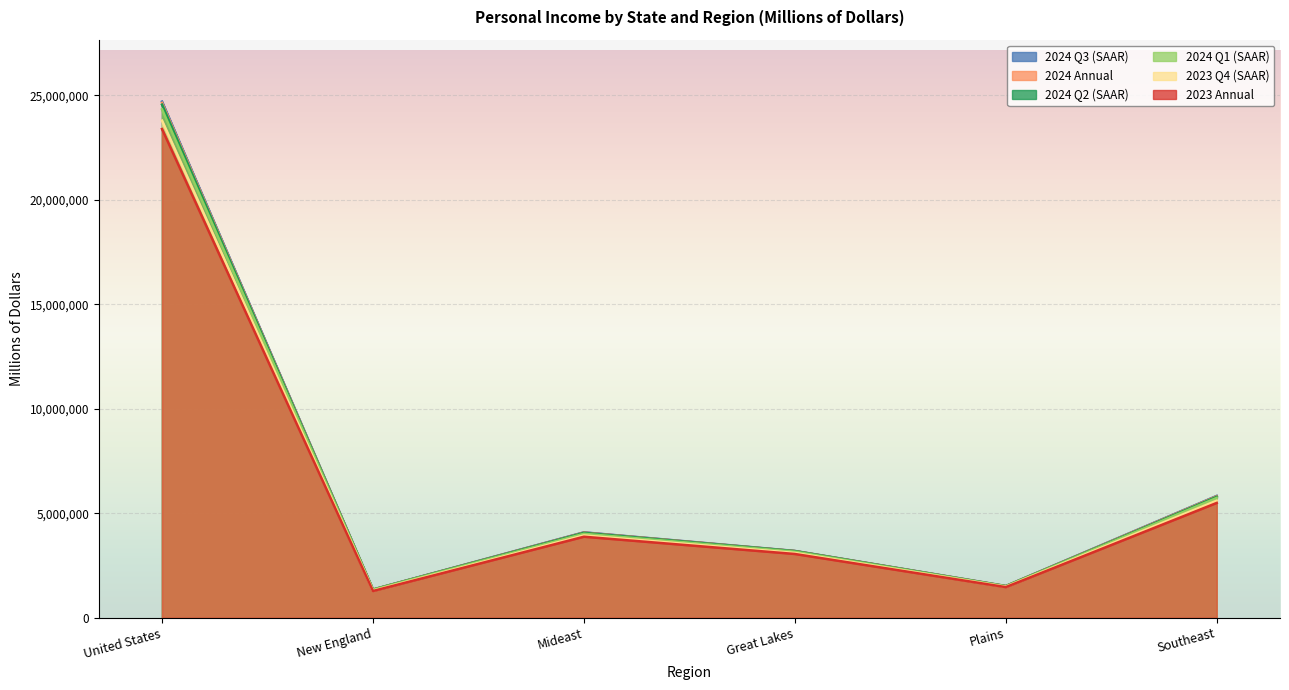

At how many categories does at least one series exceed 4580333?

2